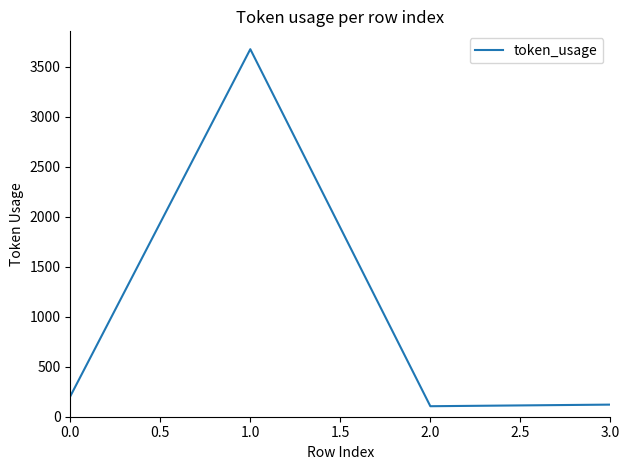

Is this an area chart (filled region under the line)?

No